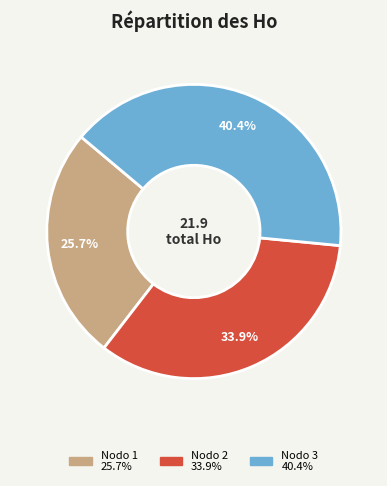

Is there a majority slice in this chart?

No